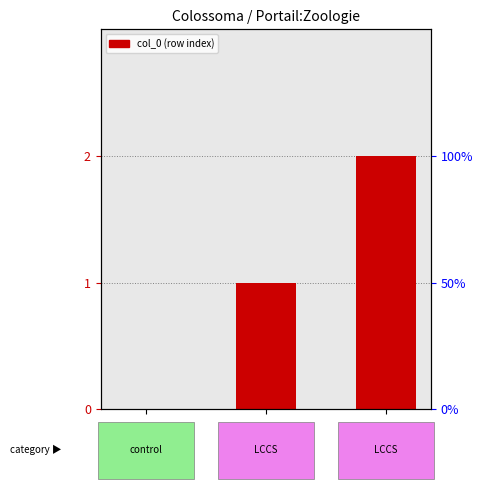

Rank the categories by value from highest to lowest.

row_2, row_1, row_0